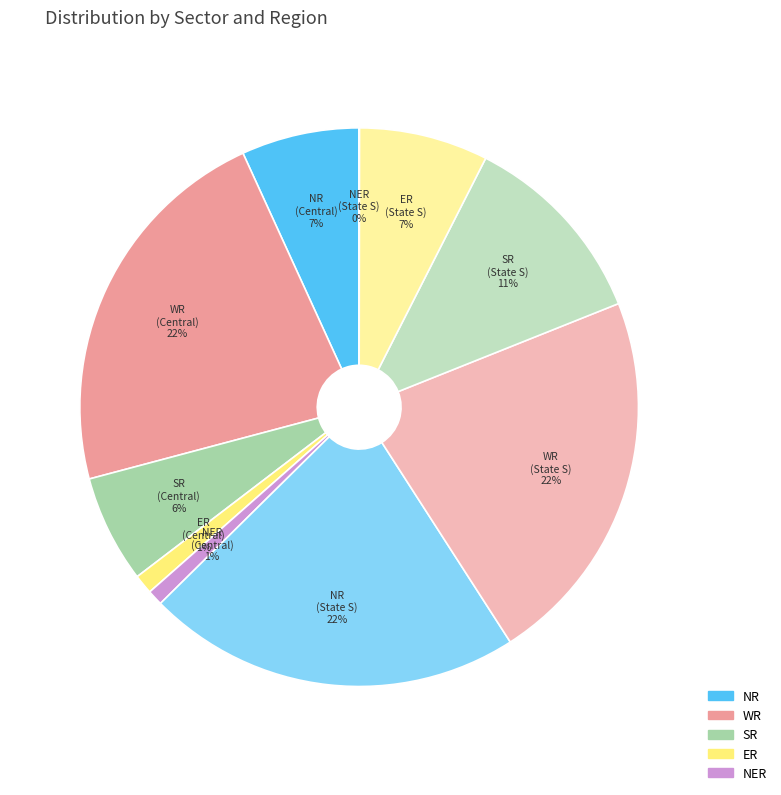

Which slice is the smallest?

State Sector